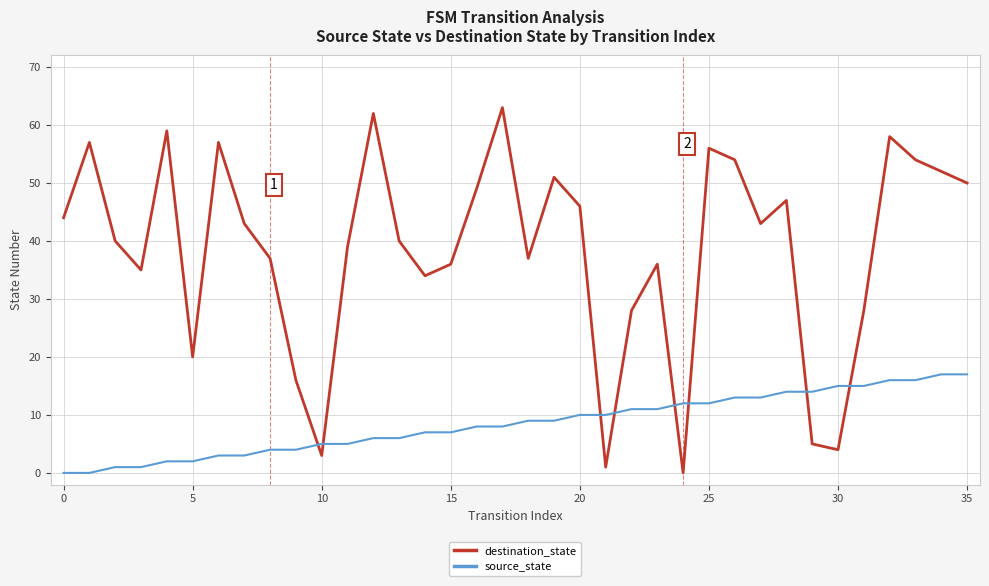

Which series has the largest total across all categories?

destination_state